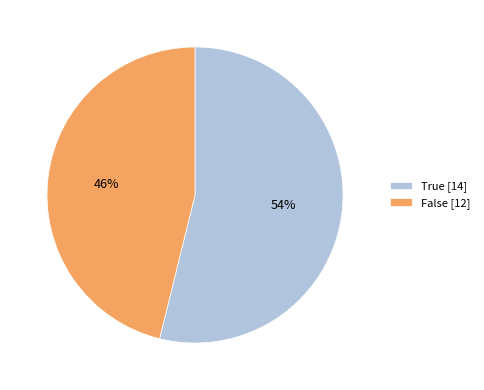

Combined, do False [12] and True [14] account for over 50%?

Yes